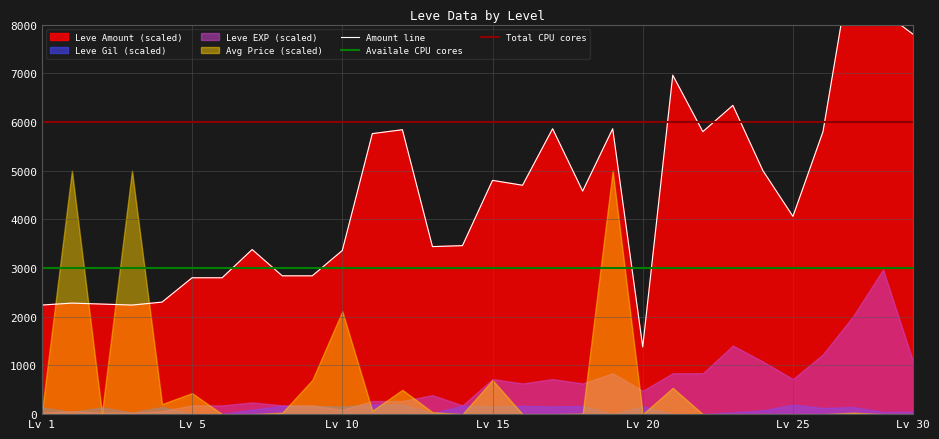

Reading left to right, transcribe all the data shown in this chart.

Amount line: 2240	2280	2260	2240	2300	2800	2800	3380	2840	2840	3360	5760	5840	3440	3460	4800	4700	5860	4580	5860	1380	6960	5800	6340	5000	4060	5800	9460	8260	7800
Availale CPU cores: 3000	3000	3000	3000	3000	3000	3000	3000	3000	3000	3000	3000	3000	3000	3000	3000	3000	3000	3000	3000	3000	3000	3000	3000	3000	3000	3000	3000	3000	3000
Total CPU cores: 6000	6000	6000	6000	6000	6000	6000	6000	6000	6000	6000	6000	6000	6000	6000	6000	6000	6000	6000	6000	6000	6000	6000	6000	6000	6000	6000	6000	6000	6000